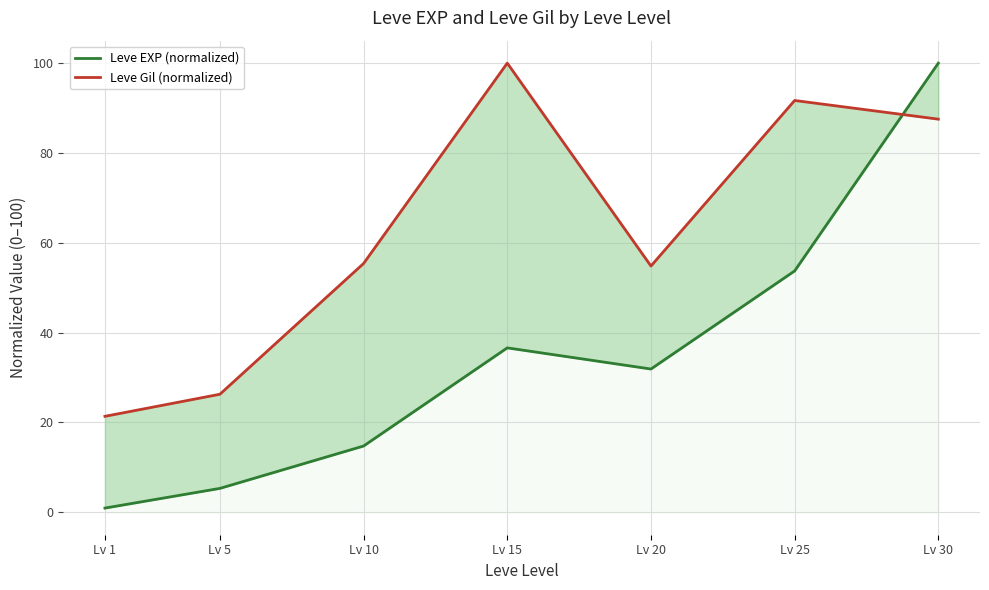

Which series has the widest spread of values?

Leve EXP (normalized)